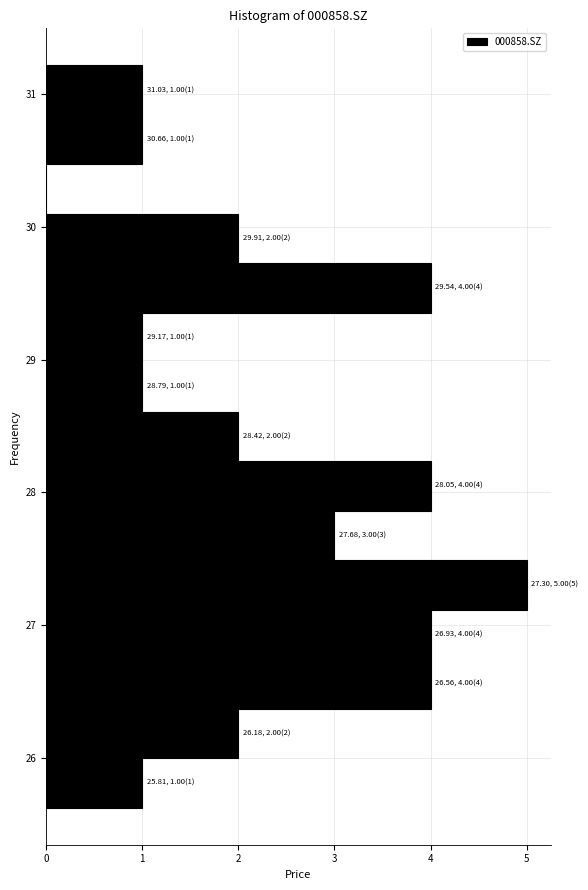

Read against the y-axis, roughly where is the centre of the longest bar?

27.3